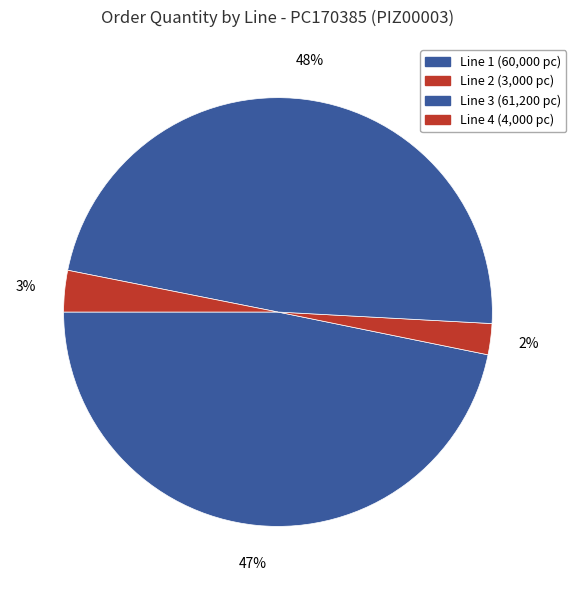

Which category has the biggest portion of the pie?

3